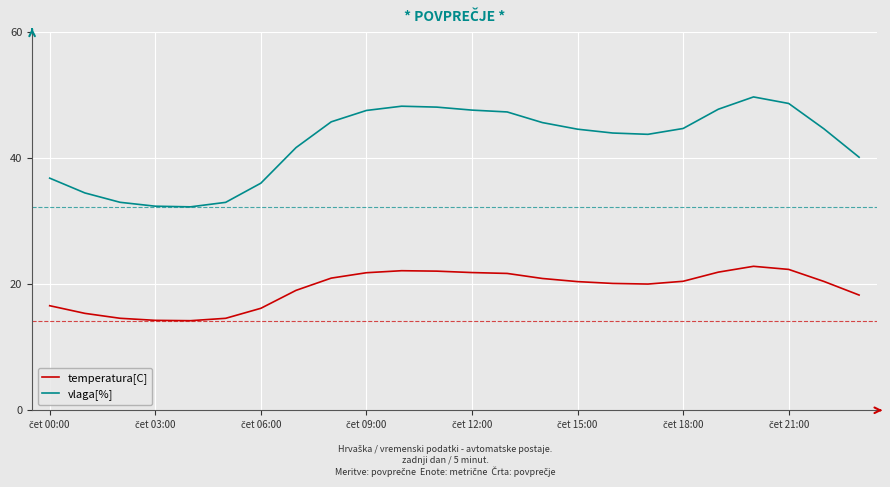

What is the maximum value shown in the chart?

49.7